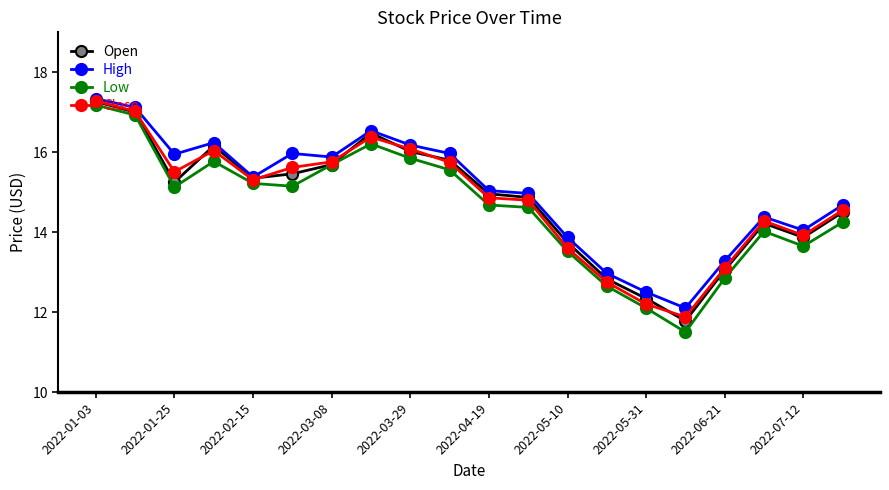

Which series has the largest range (max minus min)?

Low